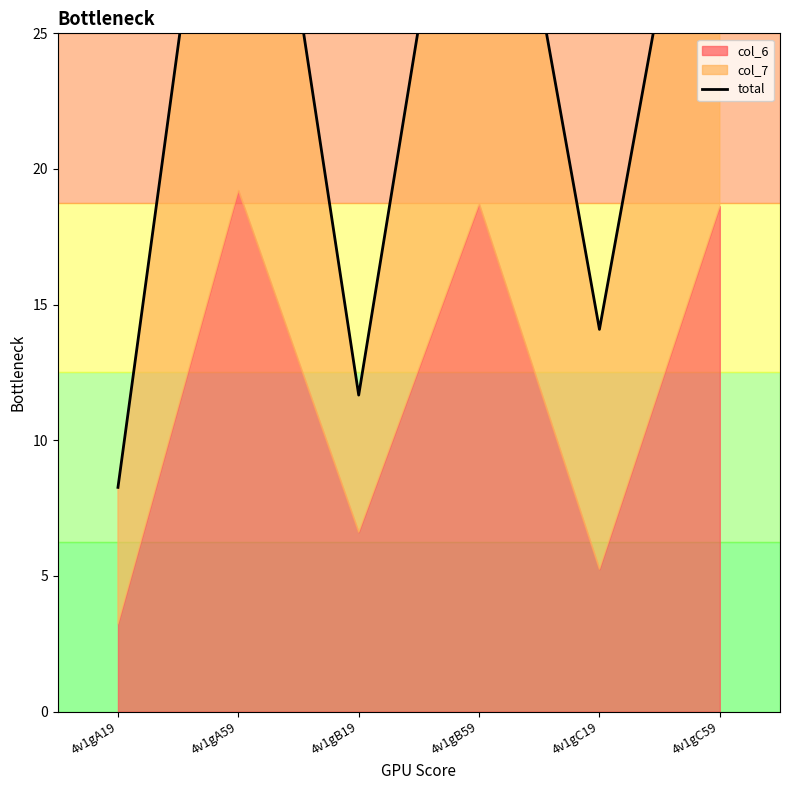

How many lines are shown in the chart?

1